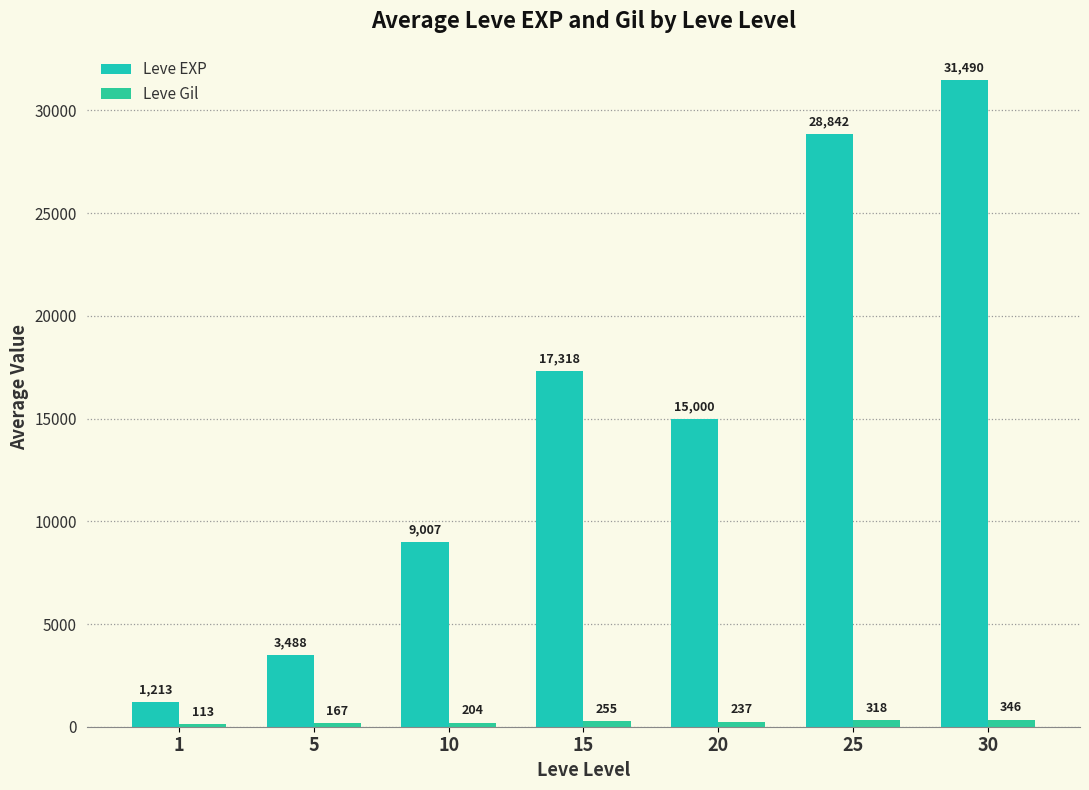

The Leve Gil series shows 526 at 30. True or false?

False